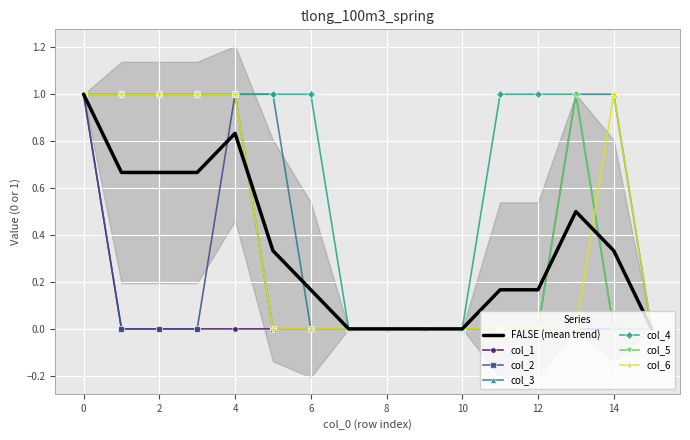

Count the number of categories in the chart.

16